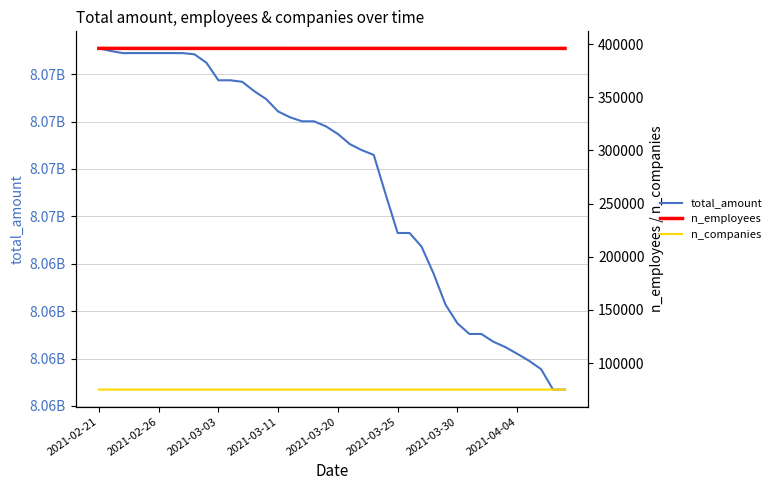

What is the maximum value for n_companies?

75143